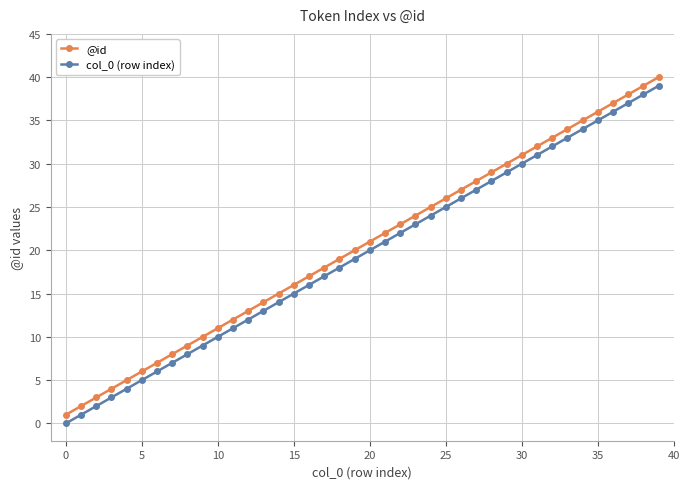

What is the difference between the maximum and second lowest values in the @id series?

38